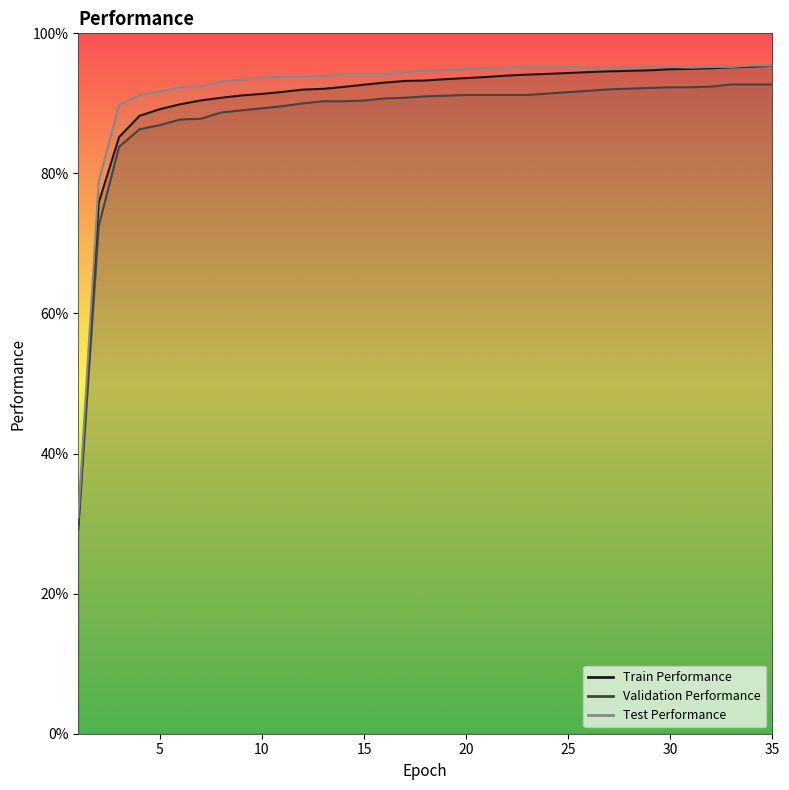

What is the total value across all series at 19?

2.8